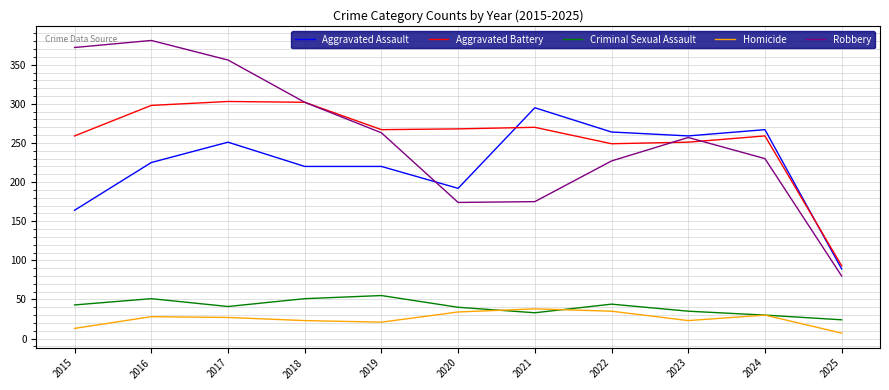

What value does the Criminal Sexual Assault series have at 2020?

40